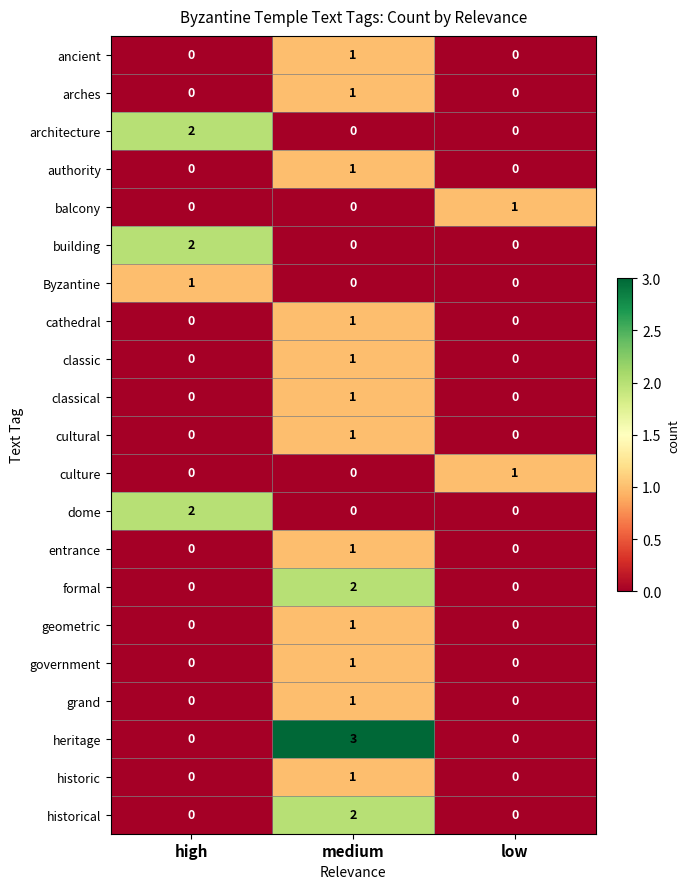

Count the balcony values in the range 0 to 1.

3